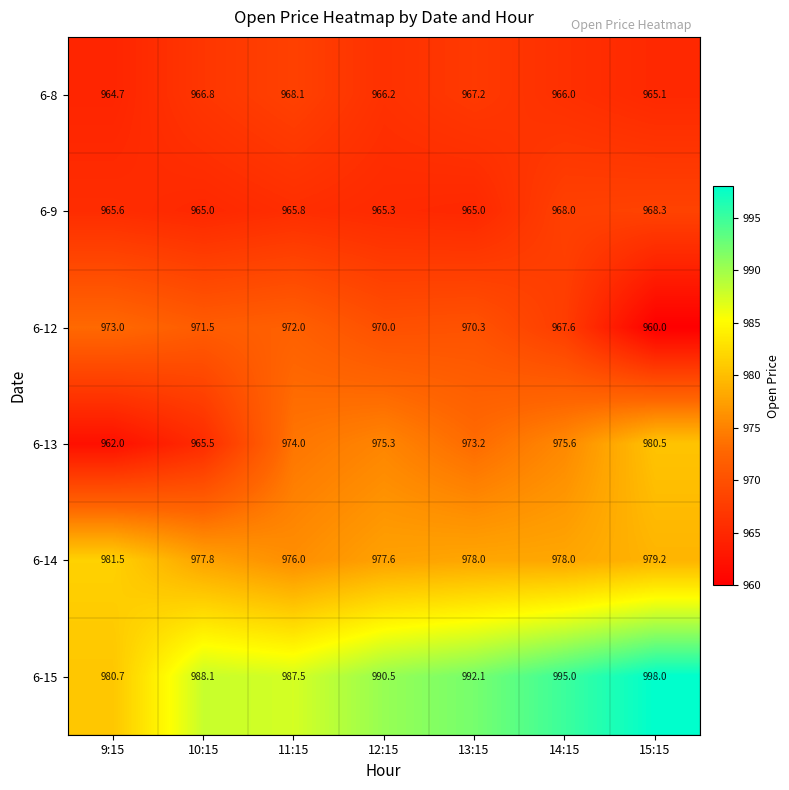

Rank the series at 12:15 from lowest to highest value.

6-9, 6-8, 6-12, 6-13, 6-14, 6-15